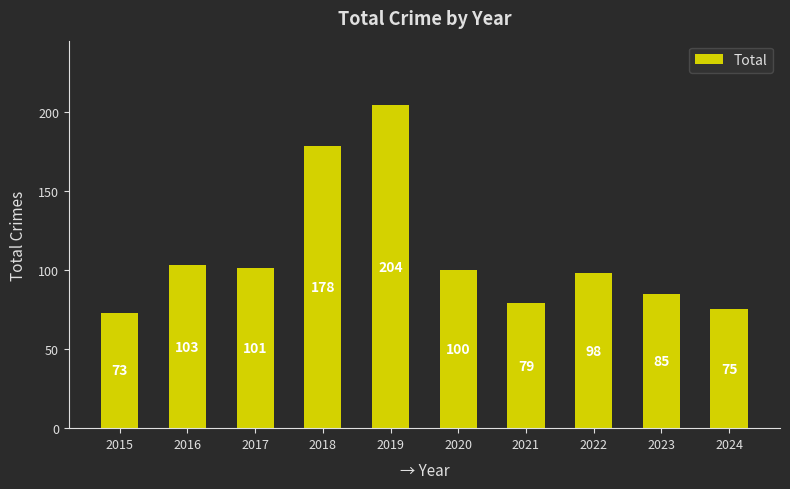

What is the change in value from 2016 to 2022?

-5